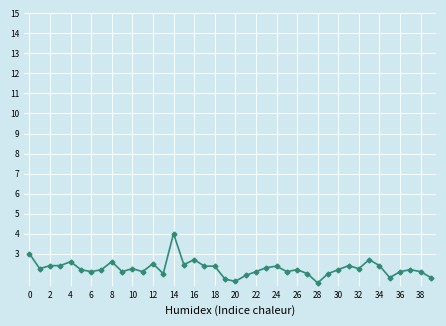

What is the difference between the maximum and minimum values?

2.5